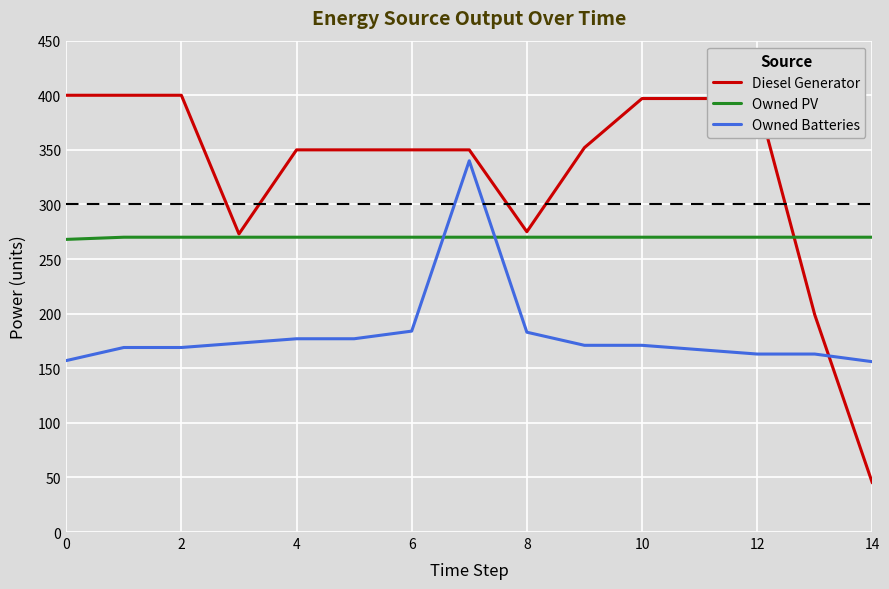

Count the number of categories in the chart.

15